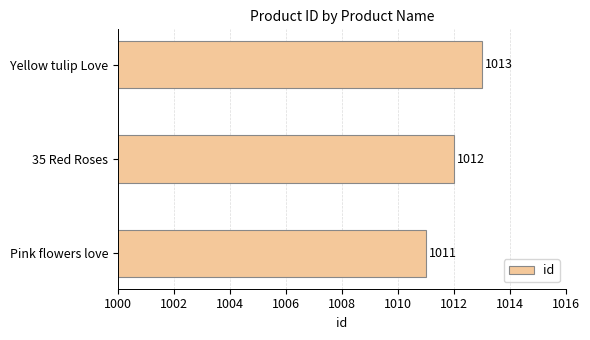

How many bars are there in total?

3